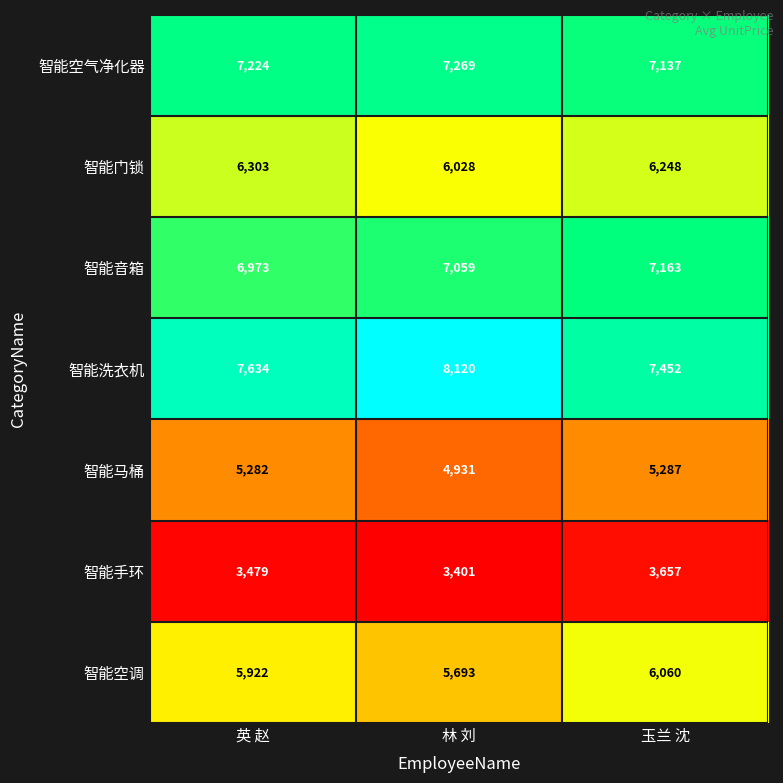

Reading left to right, transcribe all the data shown in this chart.

智能空气净化器: 英 赵=7224	林 刘=7269	玉兰 沈=7137
智能门锁: 英 赵=6303	林 刘=6028	玉兰 沈=6248
智能音箱: 英 赵=6973	林 刘=7059	玉兰 沈=7163
智能洗衣机: 英 赵=7634	林 刘=8120	玉兰 沈=7452
智能马桶: 英 赵=5282	林 刘=4931	玉兰 沈=5287
智能手环: 英 赵=3479	林 刘=3401	玉兰 沈=3657
智能空调: 英 赵=5922	林 刘=5693	玉兰 沈=6060